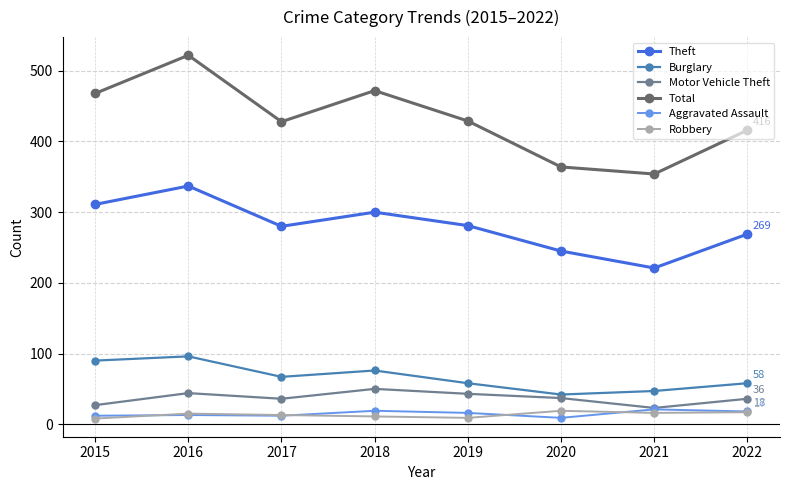

At which category is the sum across all series the highest?

2016